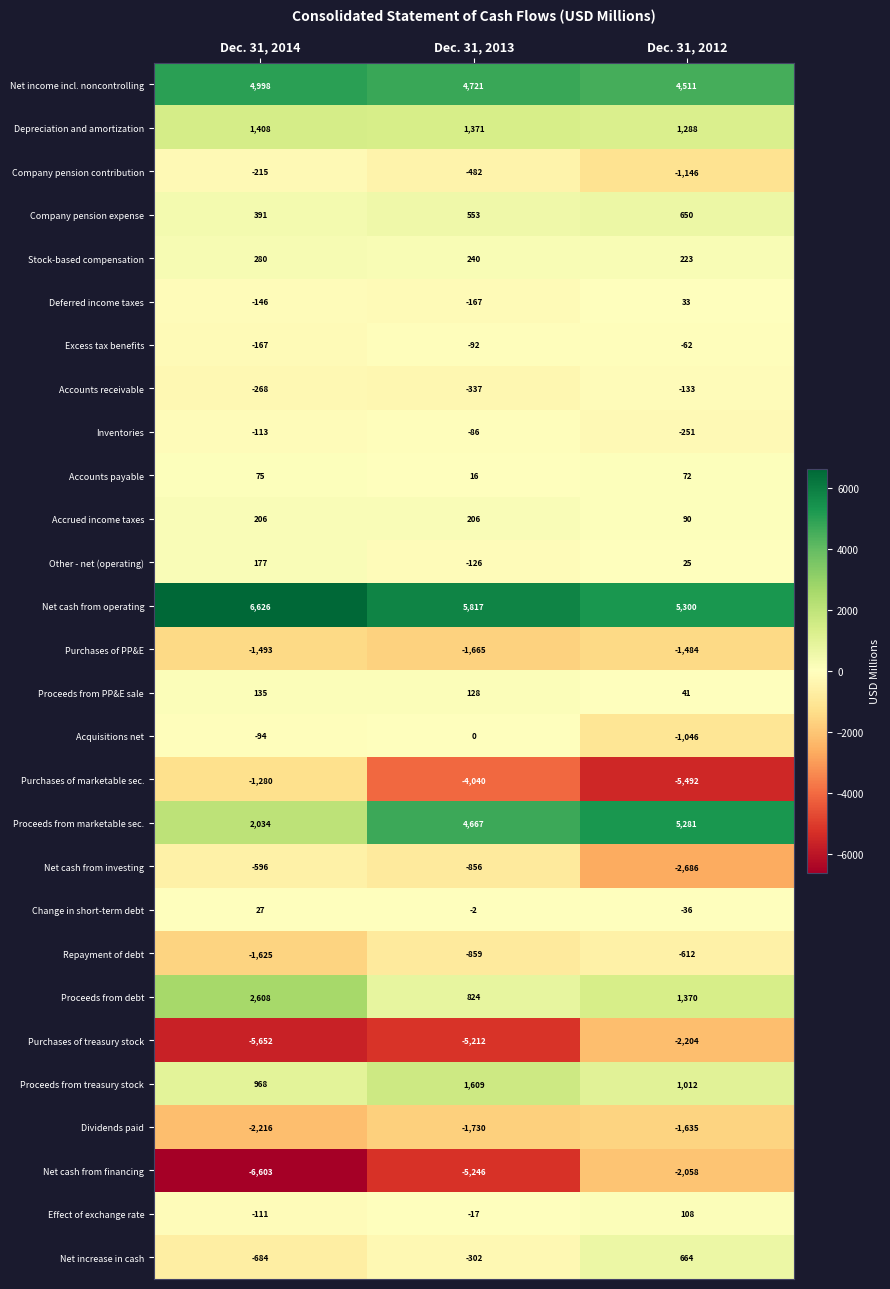

Where is Acquisitions net nearest to the value -523?

Dec. 31, 2014